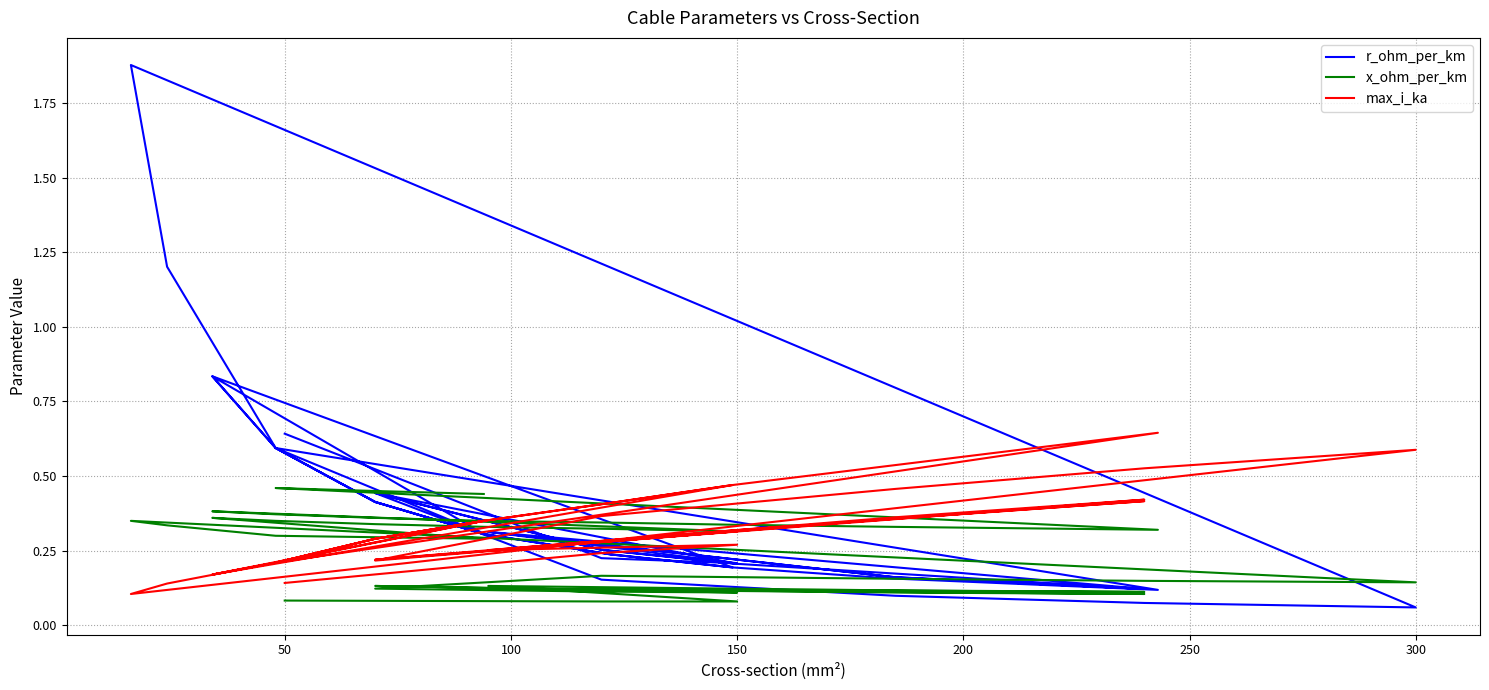

The value of r_ohm_per_km at 18 is 0.0. True or false?

False